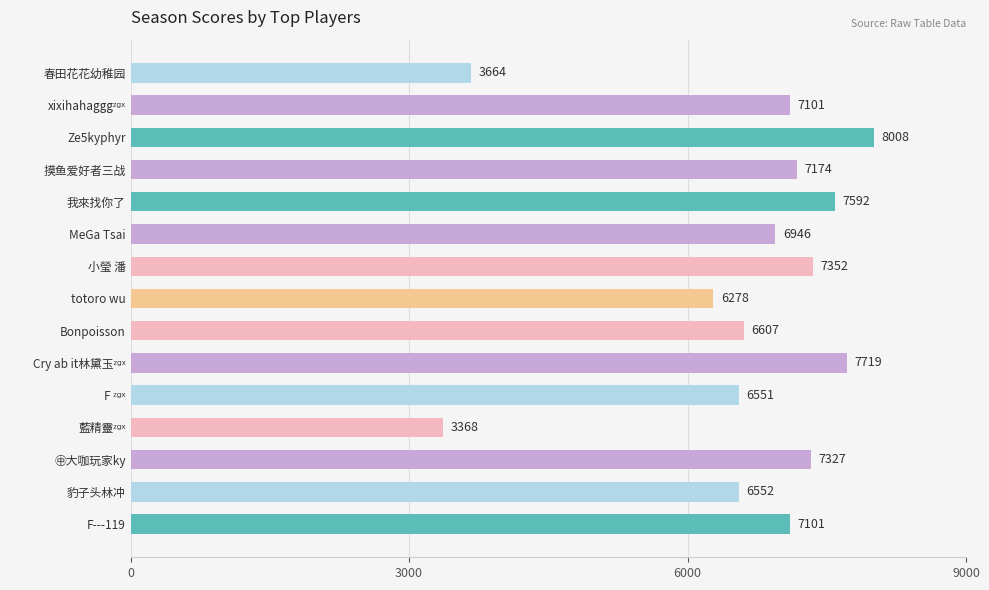

How many values are below 7101?

7